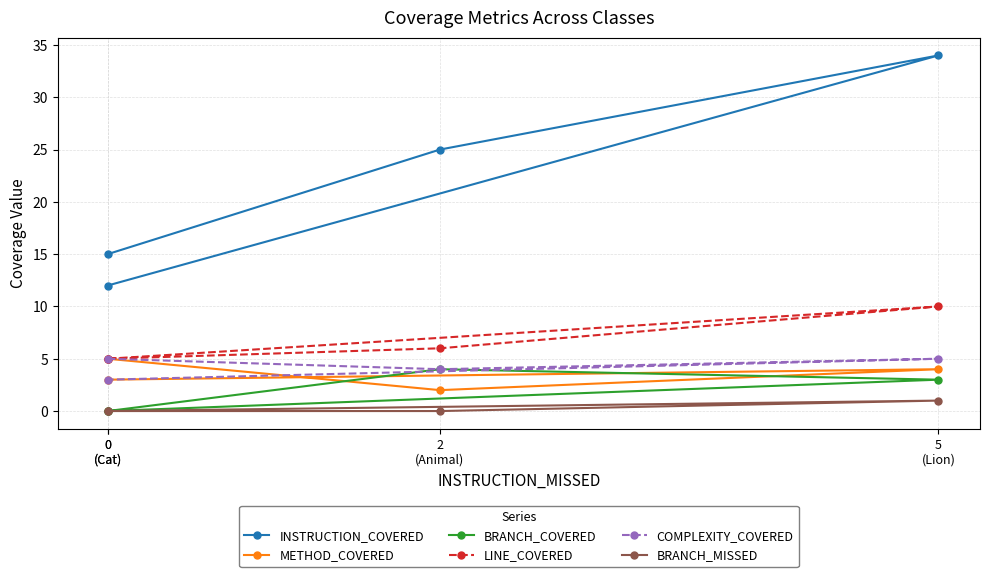

What are all the series names shown in the legend?

INSTRUCTION_COVERED, METHOD_COVERED, BRANCH_COVERED, LINE_COVERED, COMPLEXITY_COVERED, BRANCH_MISSED